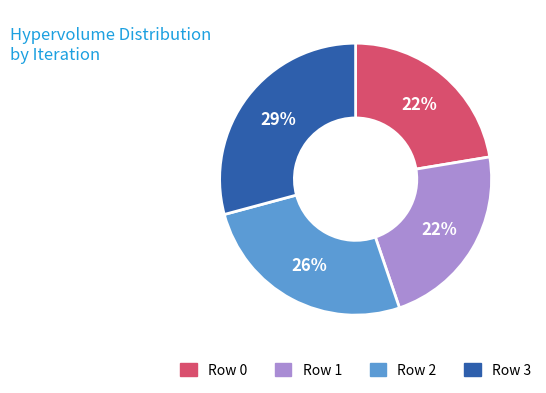

To the nearest percent, what portion does Row 1 represent?

22%